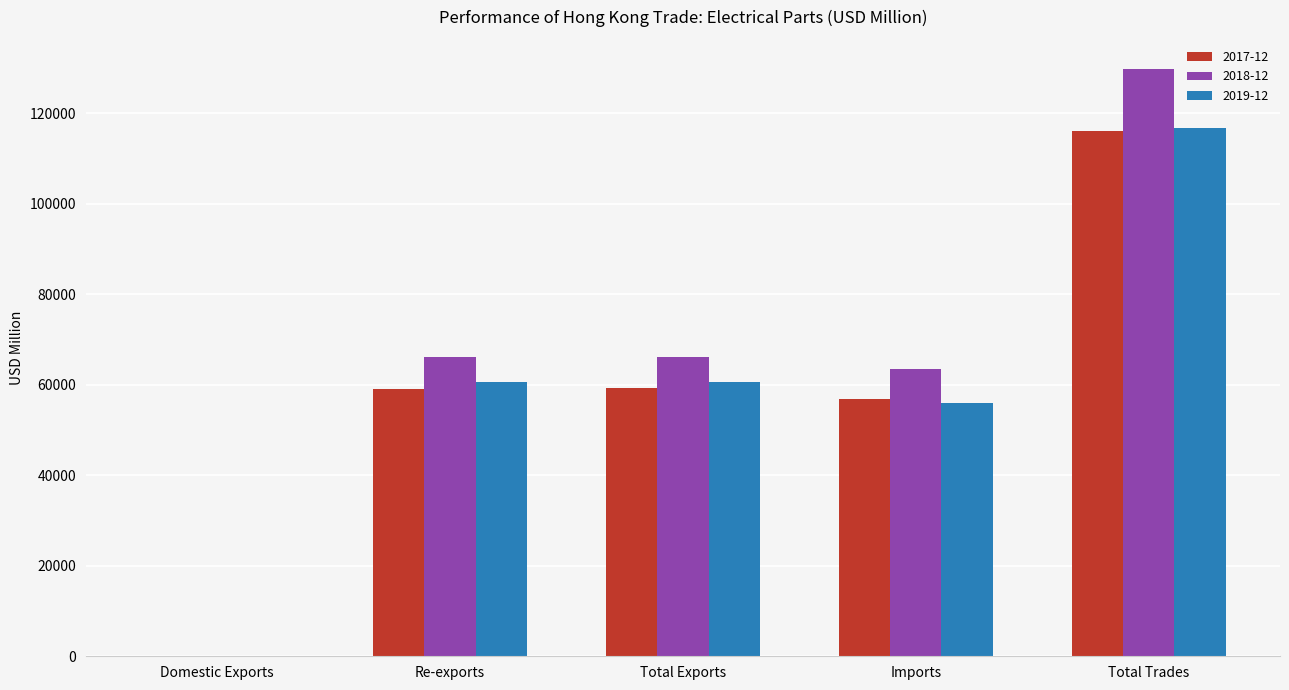

What is the sum of all 2019-12 values?

294070.8